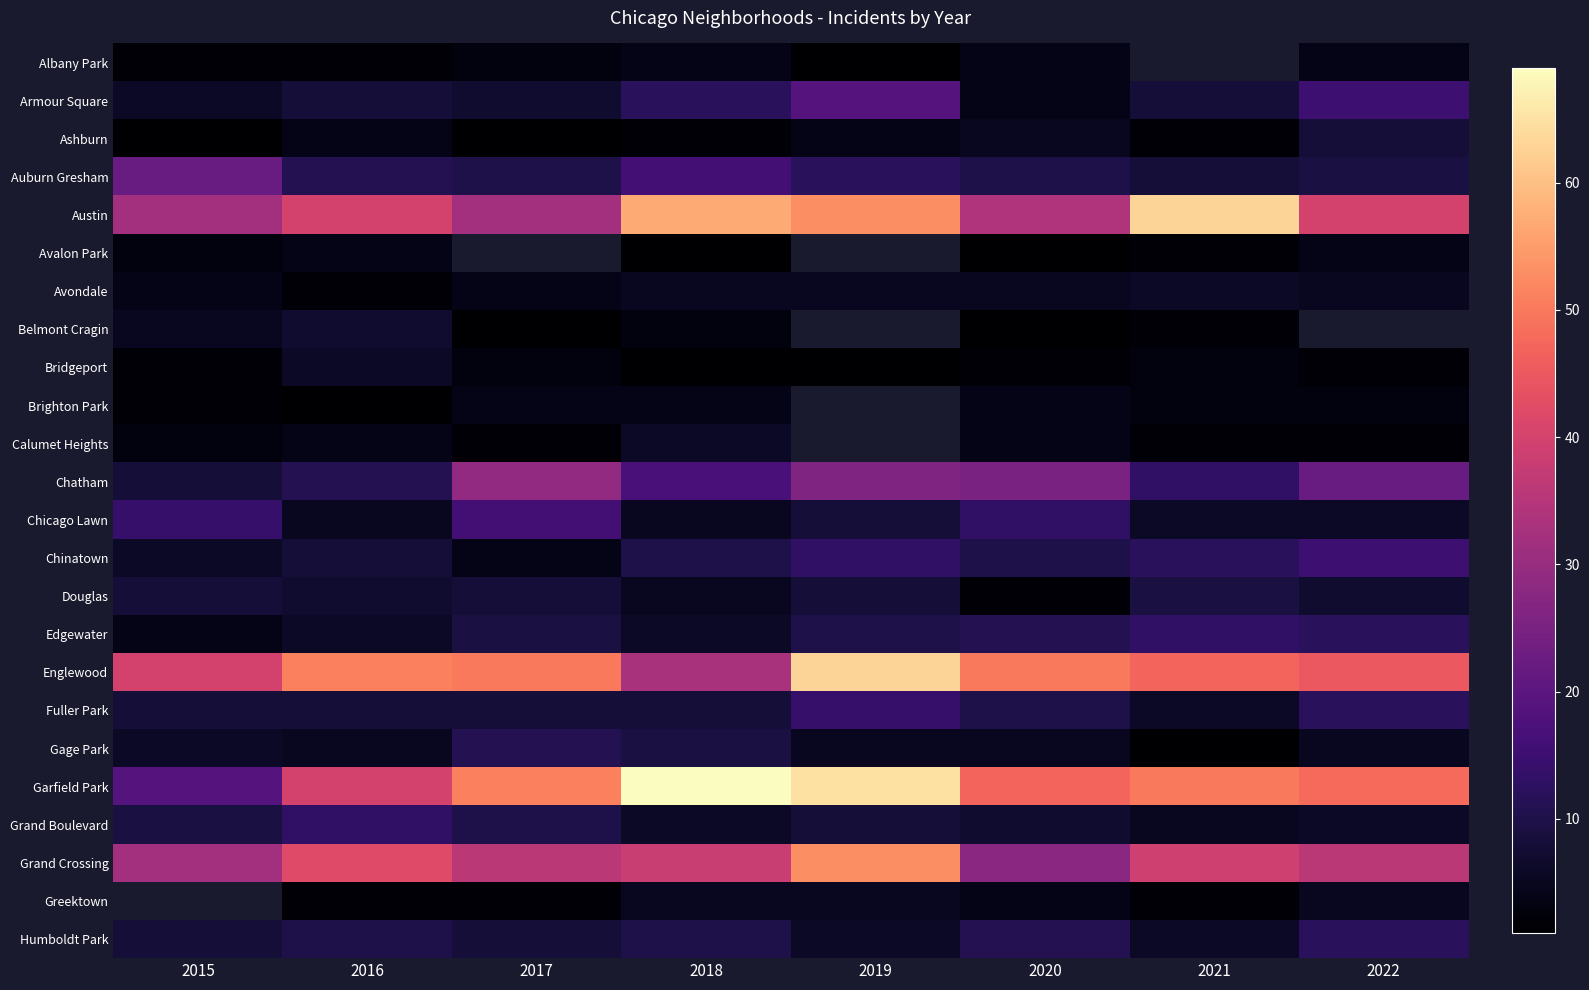

At which label does Ashburn reach its peak?

2022